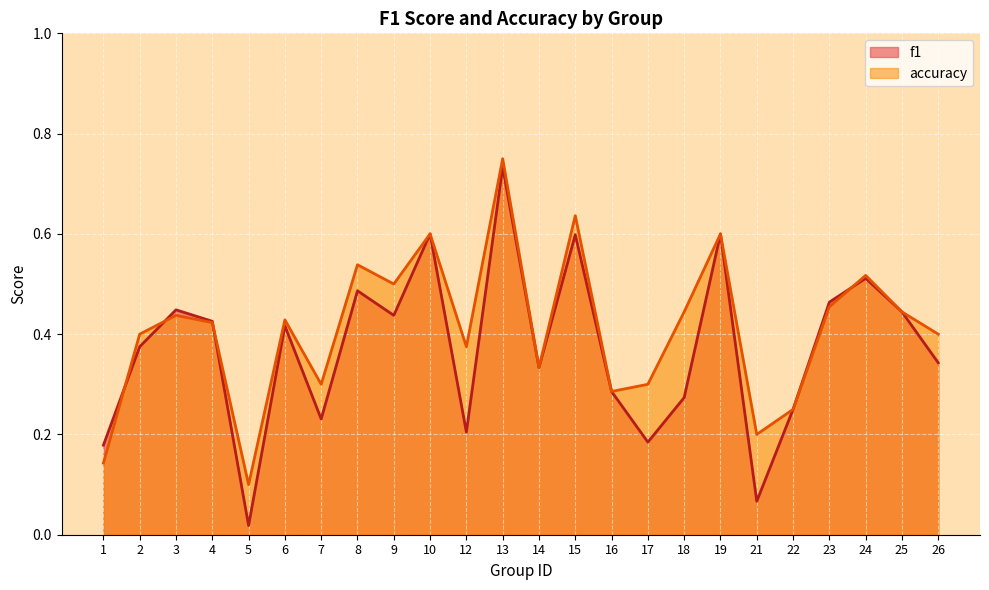

Between 25 and 8, which is larger?

8